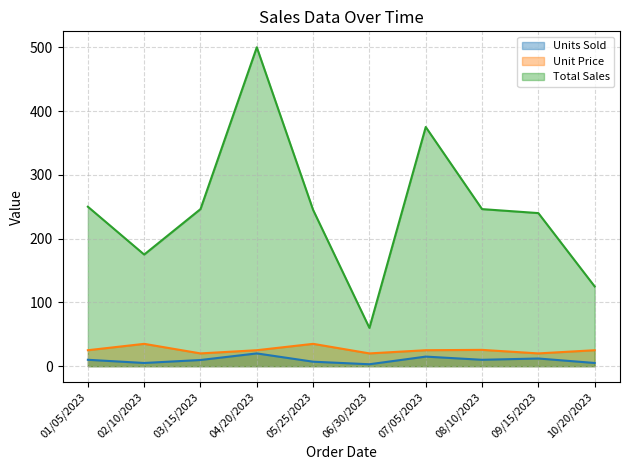

True or false: Units Sold and Total Sales cross at least once.

False